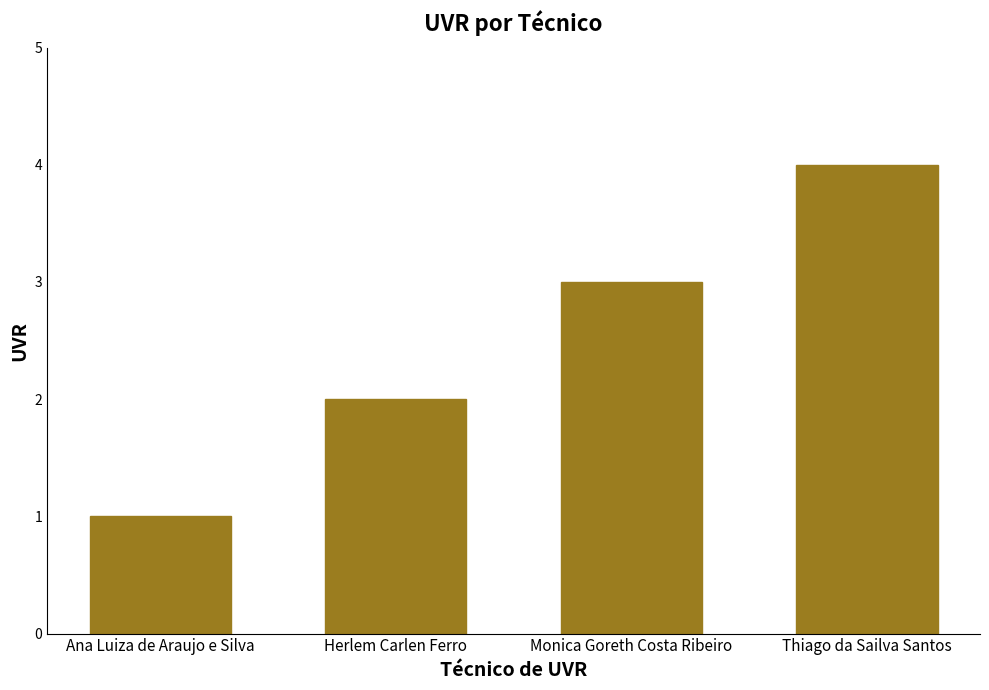

Reading right to left, what are all the values shown in this chart?

Thiago da Sailva Santos=4	Monica Goreth Costa Ribeiro=3	Herlem Carlen Ferro=2	Ana Luiza de Araujo e Silva=1